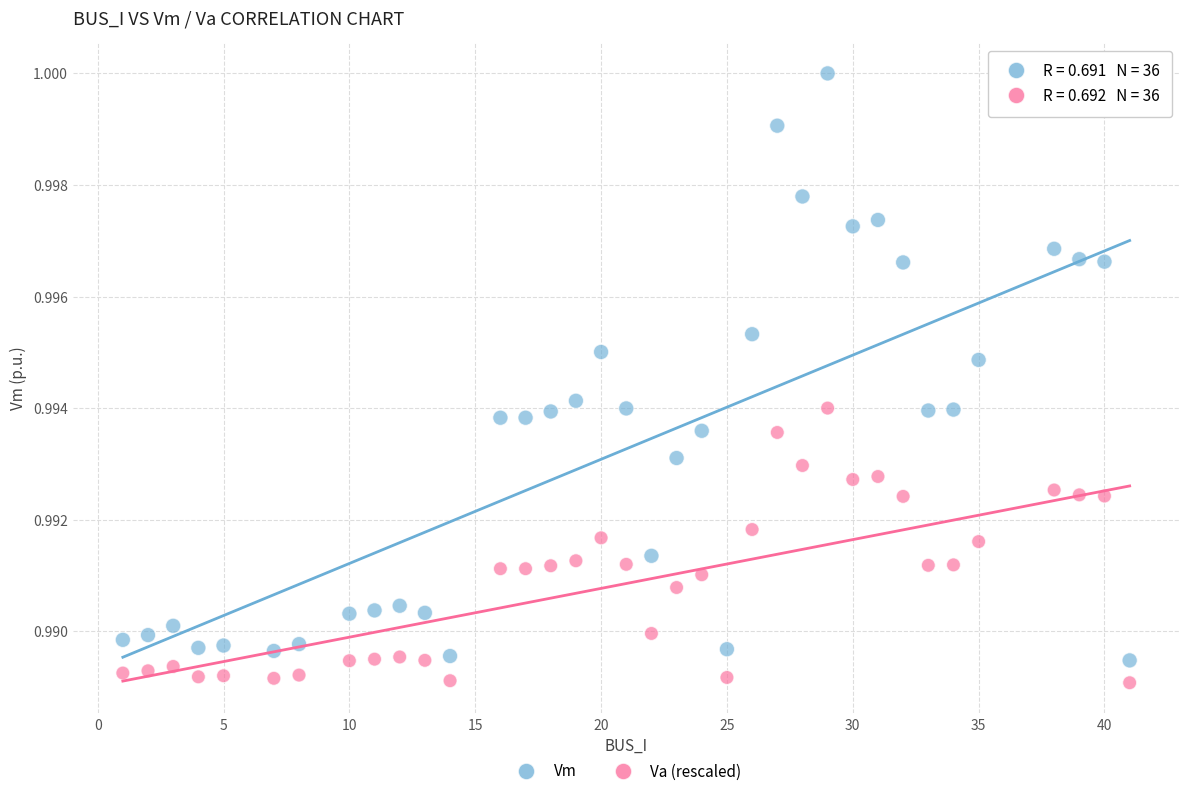

Across all data points, what is the range of X values (max minus min)?

40.0